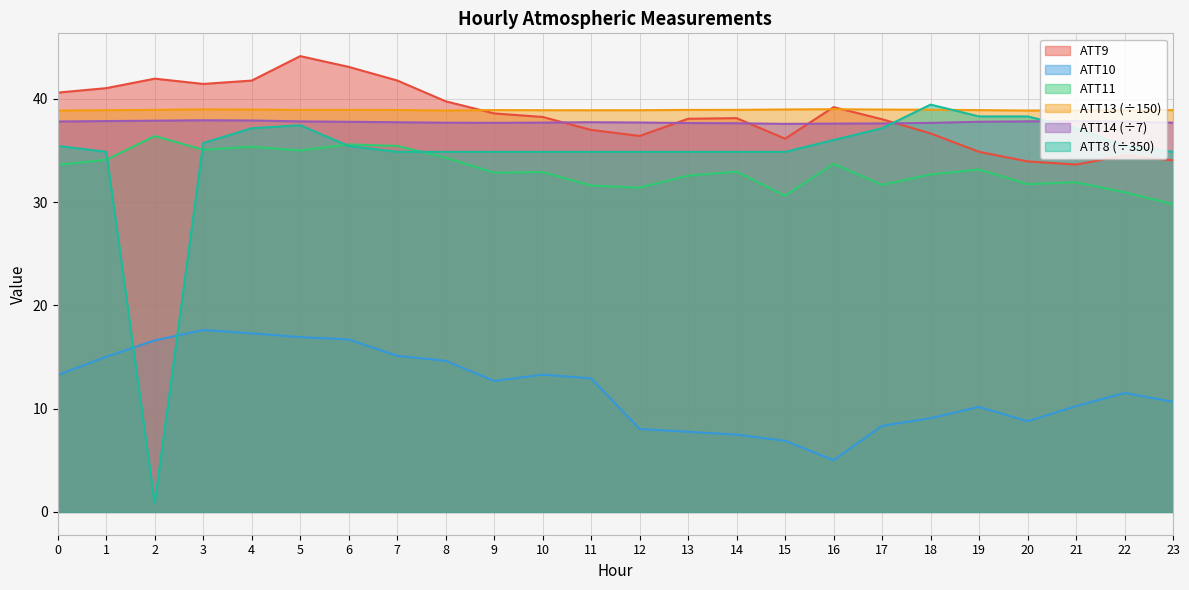

Which series has the largest total across all categories?

ATT13 (÷150)